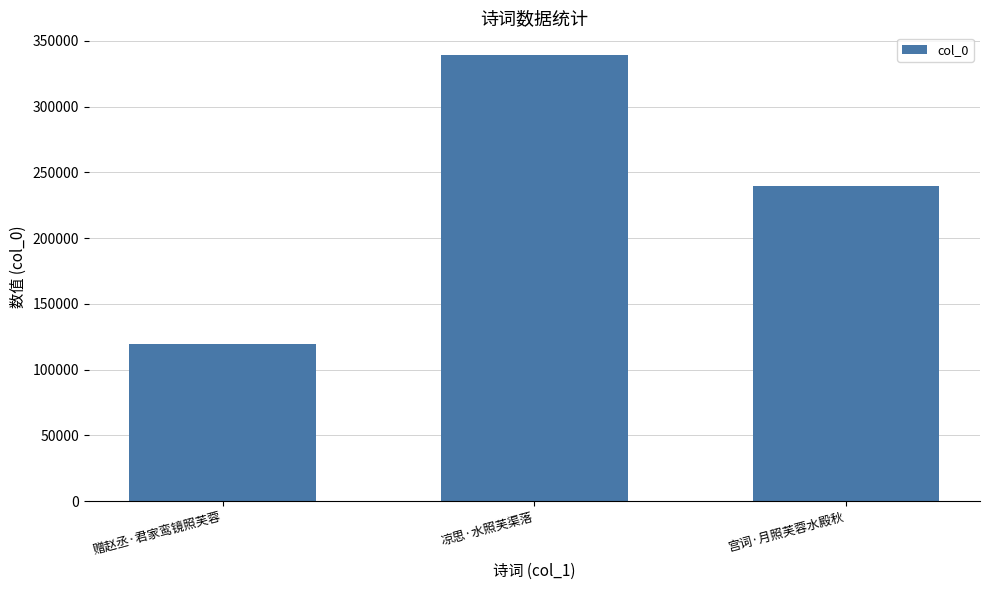

Reading left to right, list all the values displayed in this chart.

赠赵丞·君家鸾镜照芙蓉=119415	凉思·水照芙渠落=339511	宫词·月照芙蓉水殿秋=239829